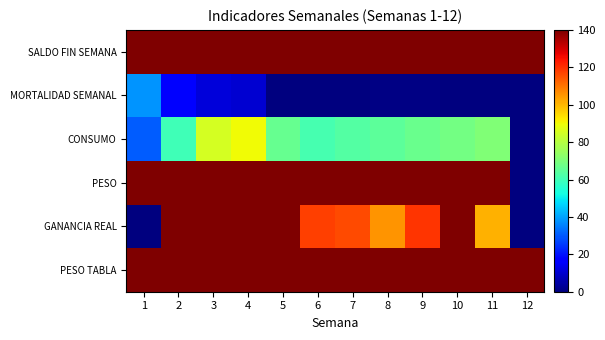

Reading left to right, transcribe all the data shown in this chart.

SALDO FIN SEMANA: 1=140.0	2=140.0	3=140.0	4=140.0	5=140.0	6=140.0	7=140.0	8=140.0	9=140.0	10=140.0	11=140.0	12=140.0
MORTALIDAD SEMANAL: 1=38.0	2=17.0	3=11.0	4=10.0	5=0.0	6=0.0	7=0.0	8=1.0	9=1.0	10=0.0	11=0.0	12=0.0
CONSUMO: 1=30.2	2=60.1	3=85.2	4=90.2	5=66.4	6=61.0	7=63.0	8=65.1	9=67.0	10=68.9	11=71.0	12=0.0
PESO: 1=140.0	2=140.0	3=140.0	4=140.0	5=140.0	6=140.0	7=140.0	8=140.0	9=140.0	10=140.0	11=140.0	12=0.0
GANANCIA REAL: 1=0.0	2=140.0	3=140.0	4=140.0	5=140.0	6=117.9	7=116.0	8=105.3	9=119.3	10=140.0	11=101.0	12=0.0
PESO TABLA: 1=140.0	2=140.0	3=140.0	4=140.0	5=140.0	6=140.0	7=140.0	8=140.0	9=140.0	10=140.0	11=140.0	12=140.0